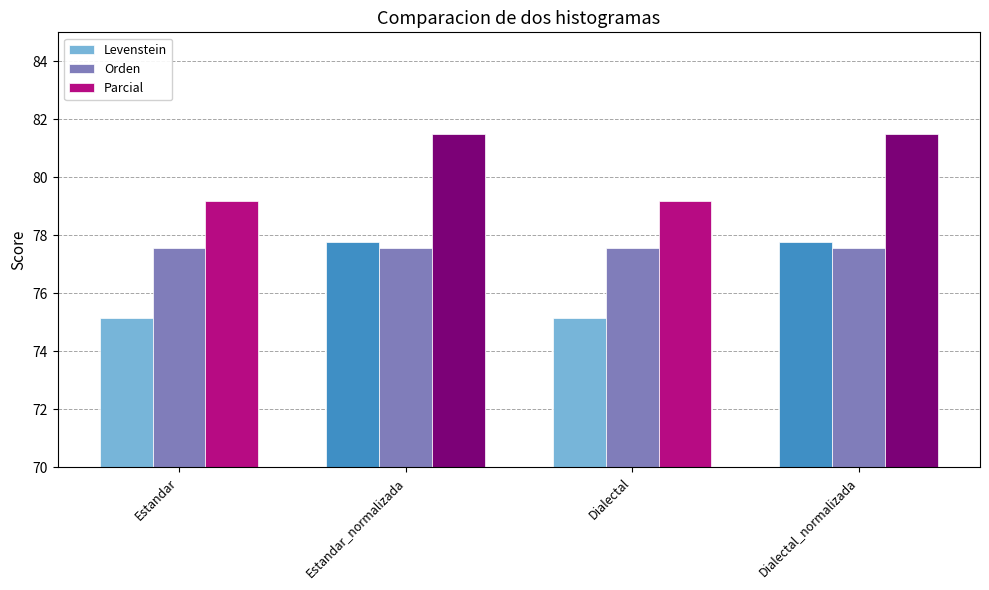

Reading left to right, what are all the values shown in this chart?

Levenstein: Estandar=75.1	Estandar_normalizada=77.8	Dialectal=75.1	Dialectal_normalizada=77.8
Orden: Estandar=77.6	Estandar_normalizada=77.6	Dialectal=77.6	Dialectal_normalizada=77.6
Parcial: Estandar=79.2	Estandar_normalizada=81.5	Dialectal=79.2	Dialectal_normalizada=81.5